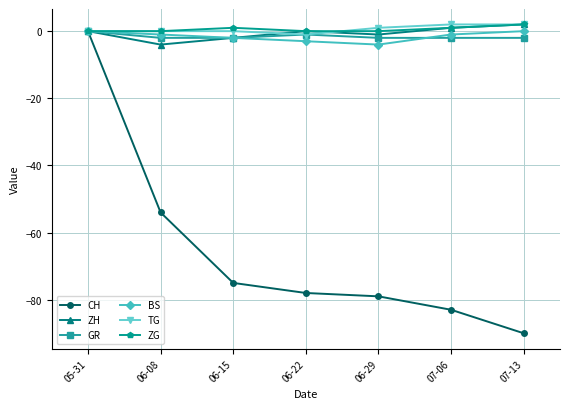

Reading left to right, list all the values displayed in this chart.

CH: 0	-54	-75	-78	-79	-83	-90
ZH: 0	-4	-2	0	-1	1	2
GR: 0	-2	-2	-1	-2	-2	-2
BS: 0	-1	-2	-3	-4	-1	0
TG: 0	0	0	-1	1	2	2
ZG: 0	0	1	0	0	1	2